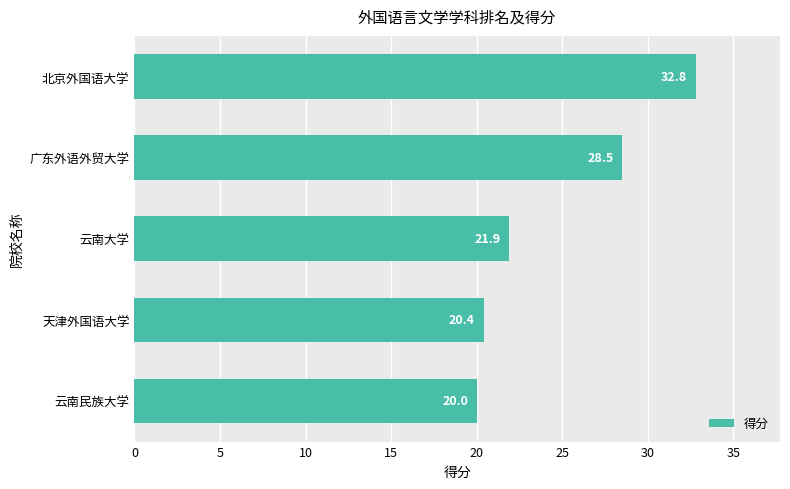

What position from the bottom is 北京外国语大学?

5